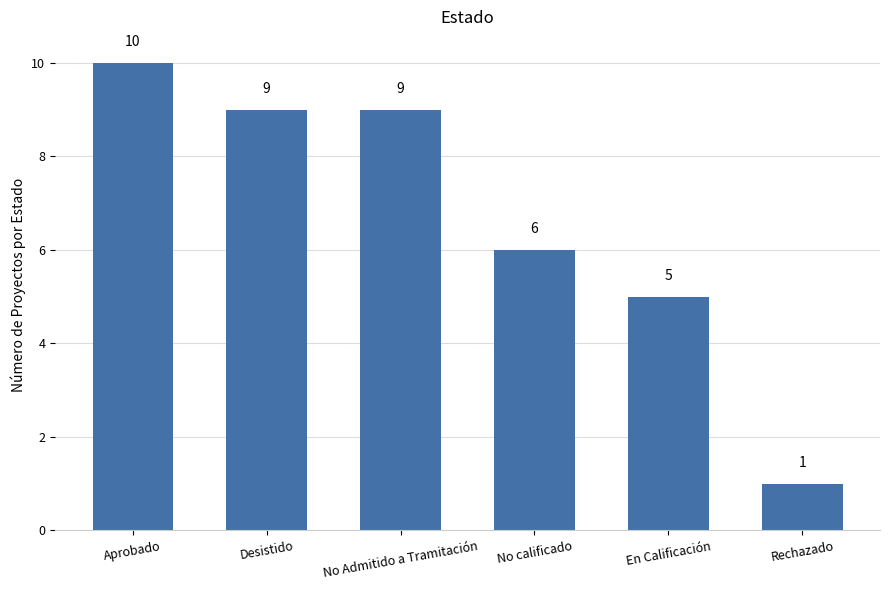

Which has a higher value, Desistido or En Calificación?

Desistido